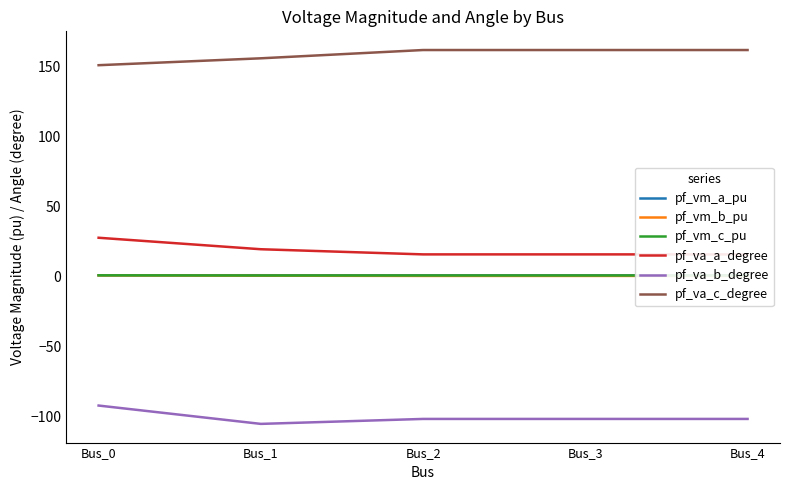

What are all the series names shown in the legend?

pf_vm_a_pu, pf_vm_b_pu, pf_vm_c_pu, pf_va_a_degree, pf_va_b_degree, pf_va_c_degree